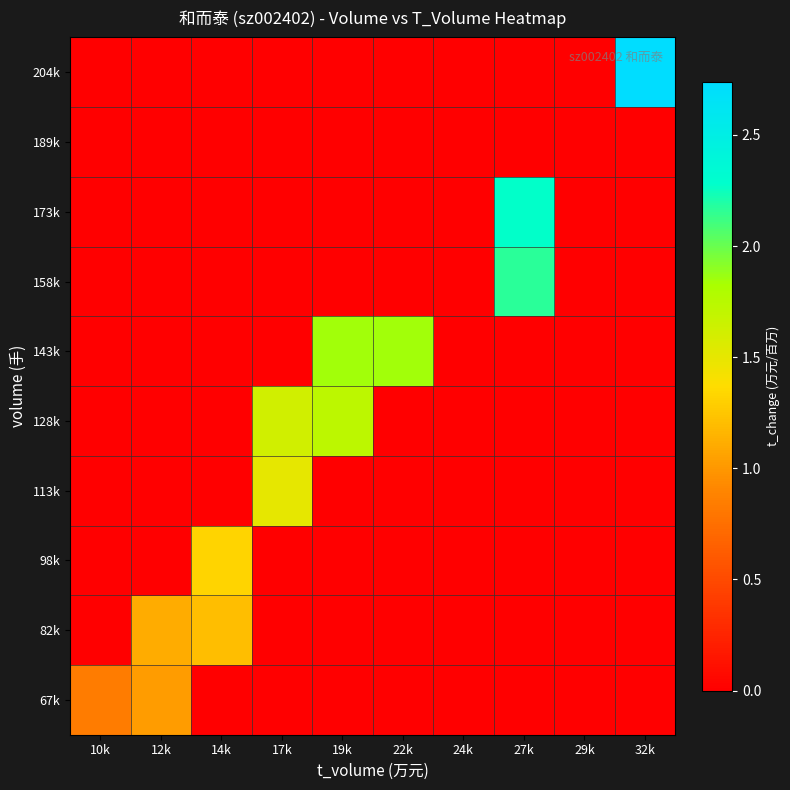

Reading left to right, list all the values displayed in this chart.

67k: 10k=0.8	12k=1.0	14k=0.0	17k=0.0	19k=0.0	22k=0.0	24k=0.0	27k=0.0	29k=0.0	32k=0.0
82k: 10k=0.0	12k=1.1	14k=1.2	17k=0.0	19k=0.0	22k=0.0	24k=0.0	27k=0.0	29k=0.0	32k=0.0
98k: 10k=0.0	12k=0.0	14k=1.3	17k=0.0	19k=0.0	22k=0.0	24k=0.0	27k=0.0	29k=0.0	32k=0.0
113k: 10k=0.0	12k=0.0	14k=0.0	17k=1.5	19k=0.0	22k=0.0	24k=0.0	27k=0.0	29k=0.0	32k=0.0
128k: 10k=0.0	12k=0.0	14k=0.0	17k=1.6	19k=1.7	22k=0.0	24k=0.0	27k=0.0	29k=0.0	32k=0.0
143k: 10k=0.0	12k=0.0	14k=0.0	17k=0.0	19k=1.9	22k=1.8	24k=0.0	27k=0.0	29k=0.0	32k=0.0
158k: 10k=0.0	12k=0.0	14k=0.0	17k=0.0	19k=0.0	22k=0.0	24k=0.0	27k=2.2	29k=0.0	32k=0.0
173k: 10k=0.0	12k=0.0	14k=0.0	17k=0.0	19k=0.0	22k=0.0	24k=0.0	27k=2.3	29k=0.0	32k=0.0
189k: 10k=0.0	12k=0.0	14k=0.0	17k=0.0	19k=0.0	22k=0.0	24k=0.0	27k=0.0	29k=0.0	32k=0.0
204k: 10k=0.0	12k=0.0	14k=0.0	17k=0.0	19k=0.0	22k=0.0	24k=0.0	27k=0.0	29k=0.0	32k=2.7